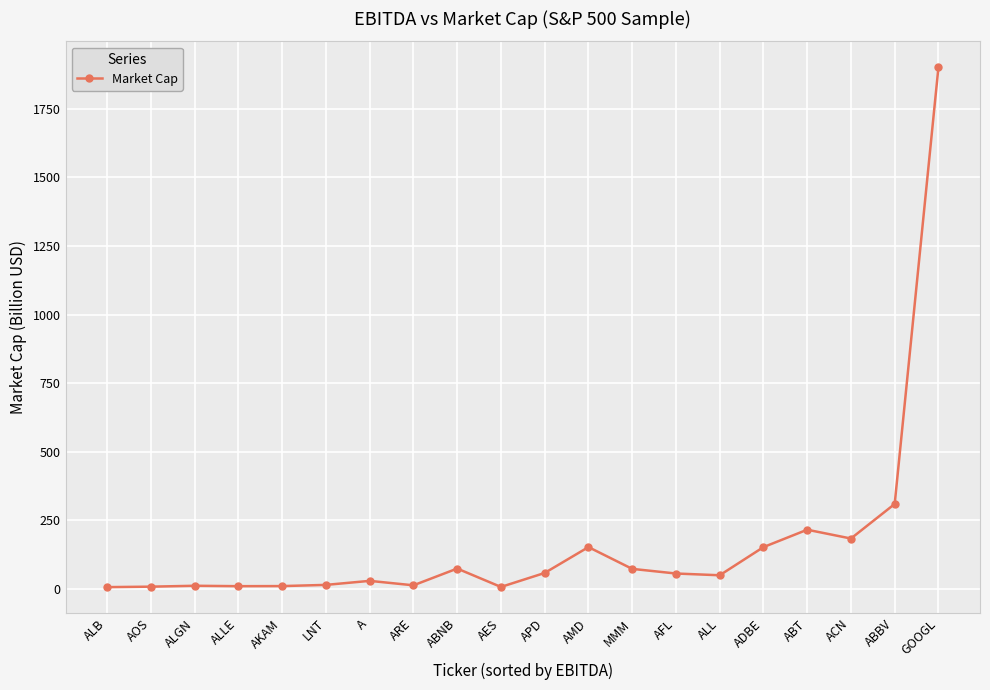

At which category does the chart reach its peak across all series?

GOOGL